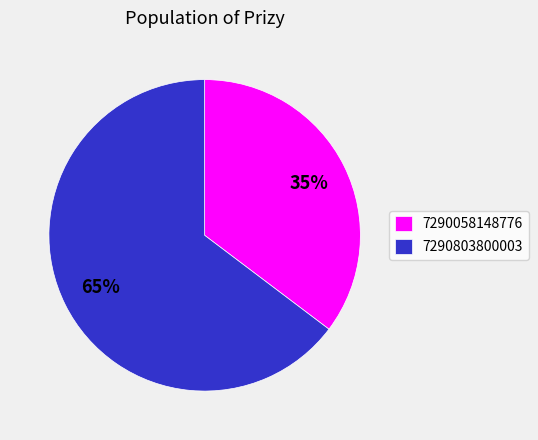

To the nearest percent, what portion does 7290058148776 represent?

35%